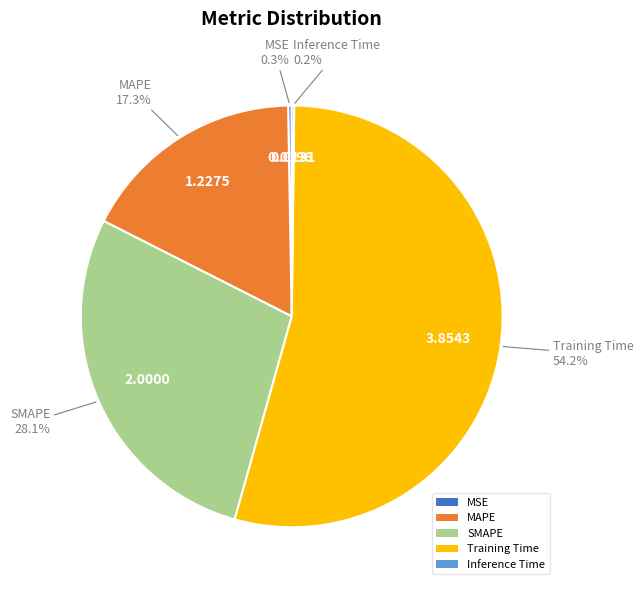

What is the largest slice in the pie chart?

Training Time